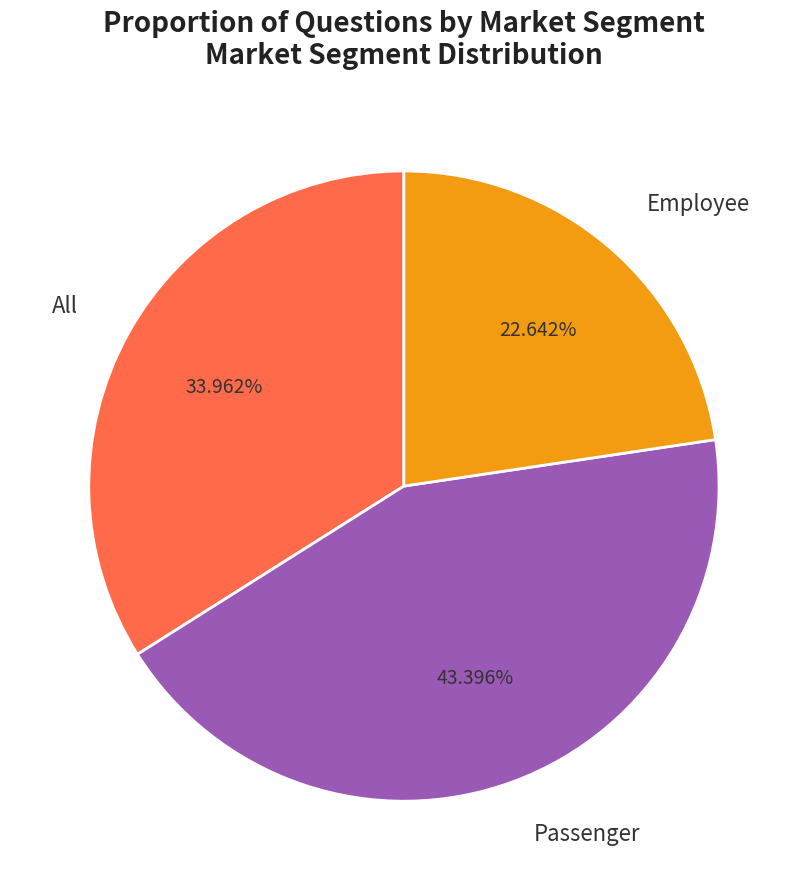

Is Employee the majority of the pie?

No